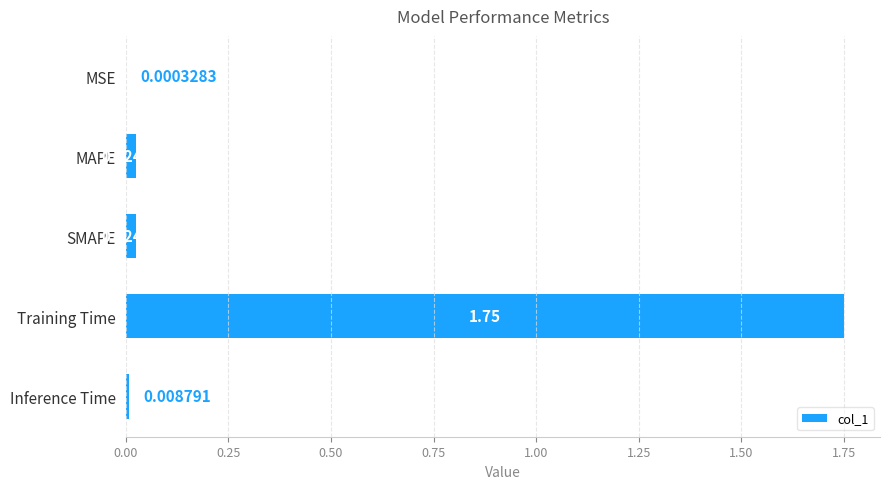

Which has a higher value, Inference Time or MAPE?

MAPE